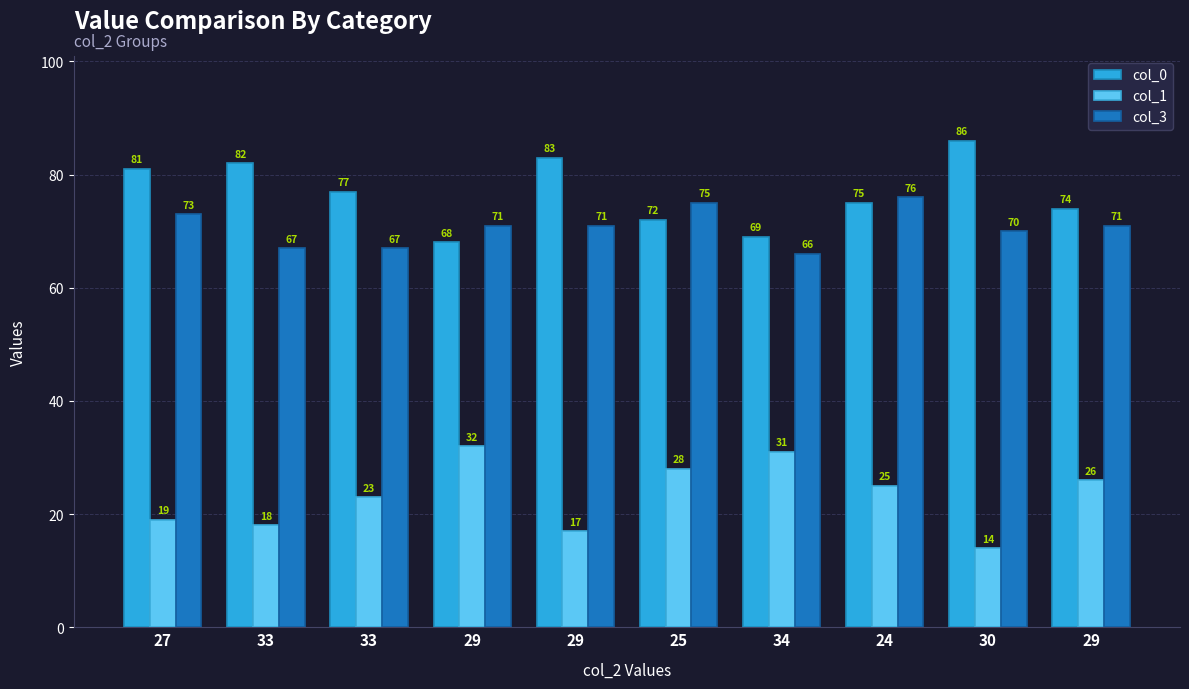

How many series are shown in this chart?

3